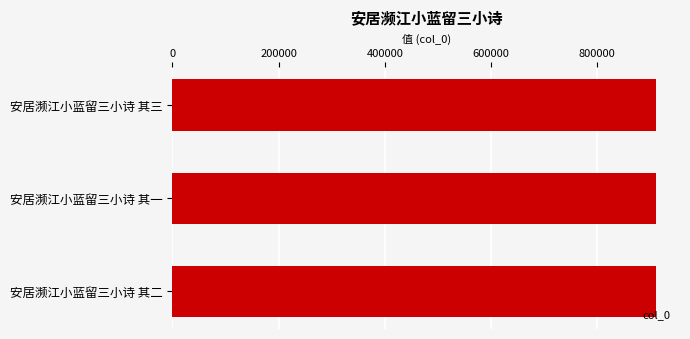

What is the smallest value displayed?

910182